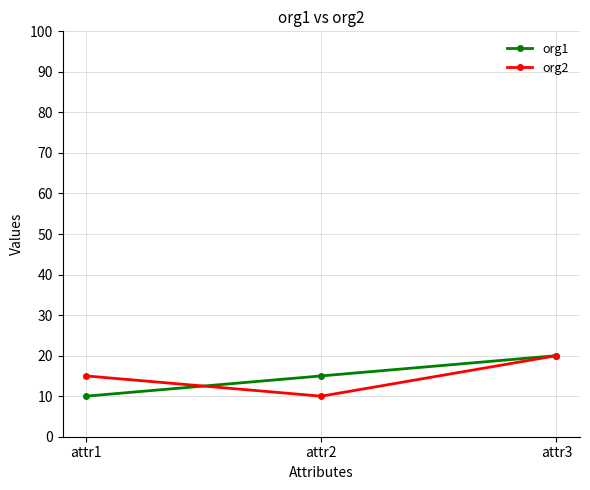

What are all the series names shown in the legend?

org1, org2